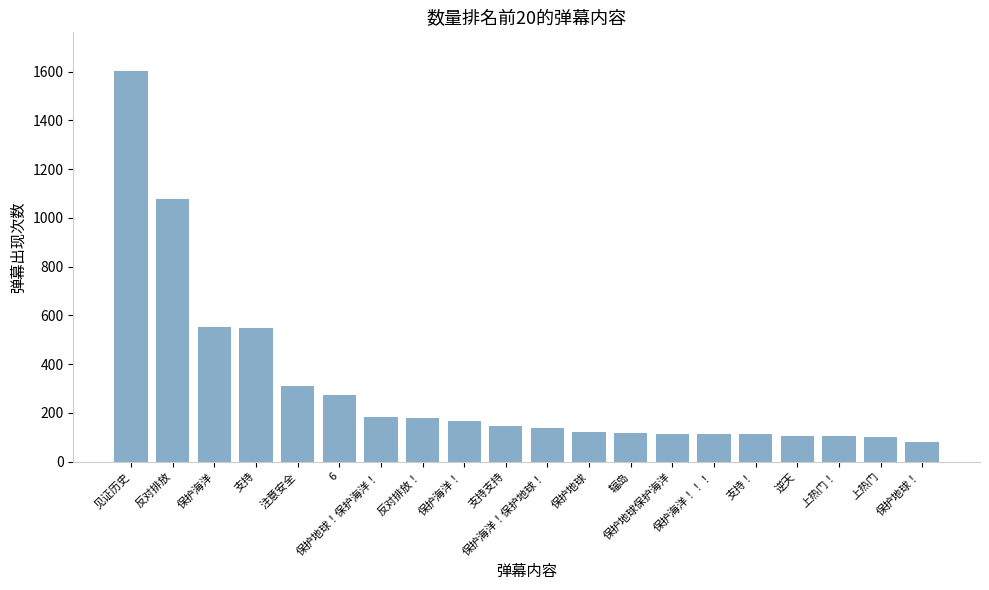

What is the sum of the values at 见证历史 and 辐岛?

1718